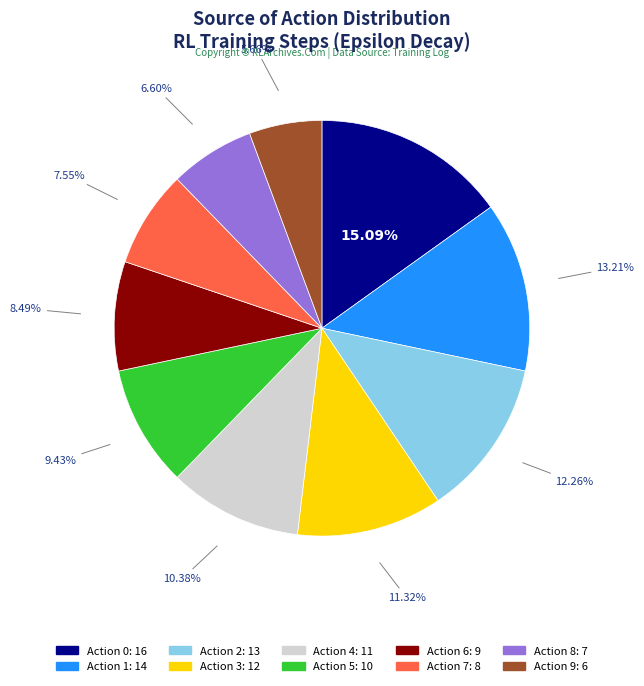

Is there any slice that represents more than half of the pie?

No